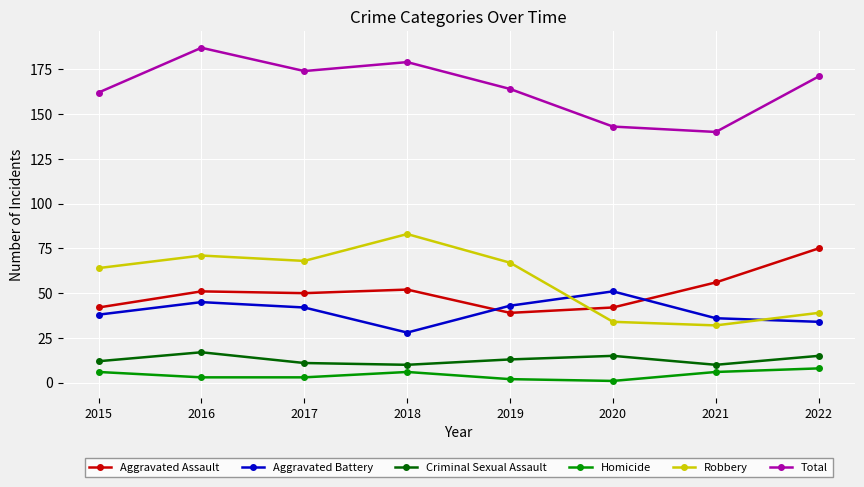

What is the difference between the highest and lowest values at 2021?

134